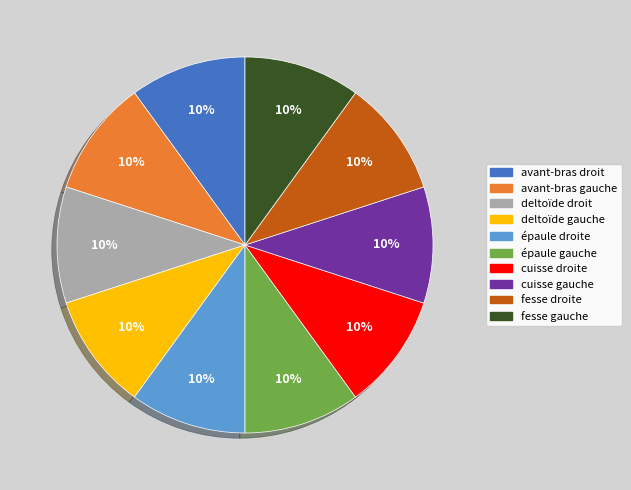

Is deltoïde gauche the majority of the pie?

Yes